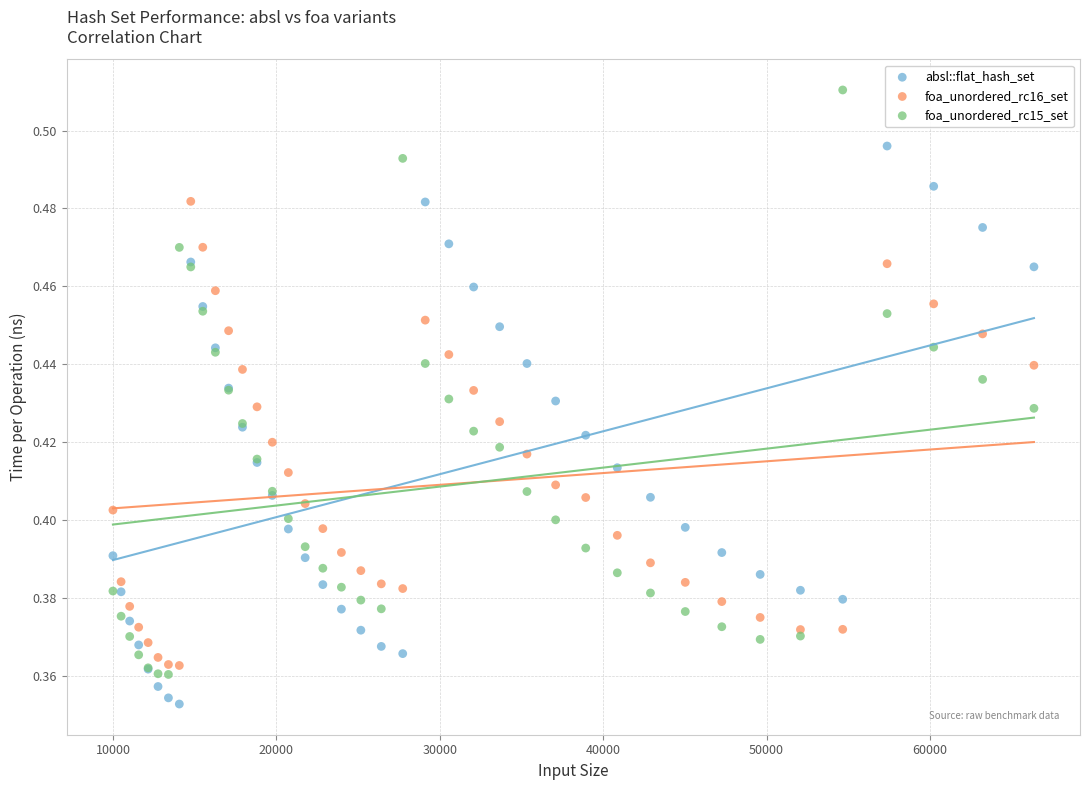

Which series contains the highest Y value?

foa_unordered_rc15_set